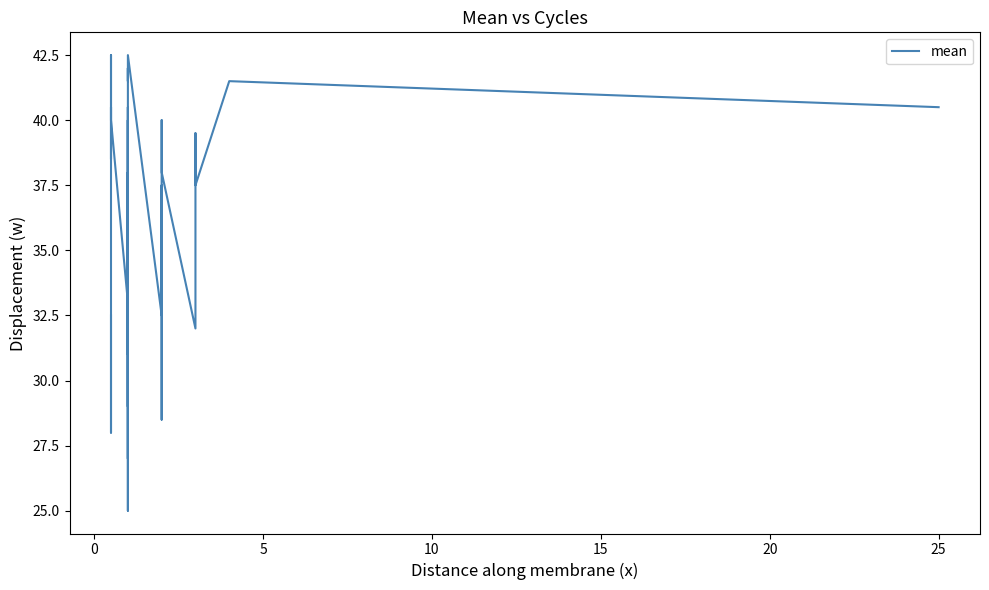

True or false: the data has more than 2 interior local peaks.

True